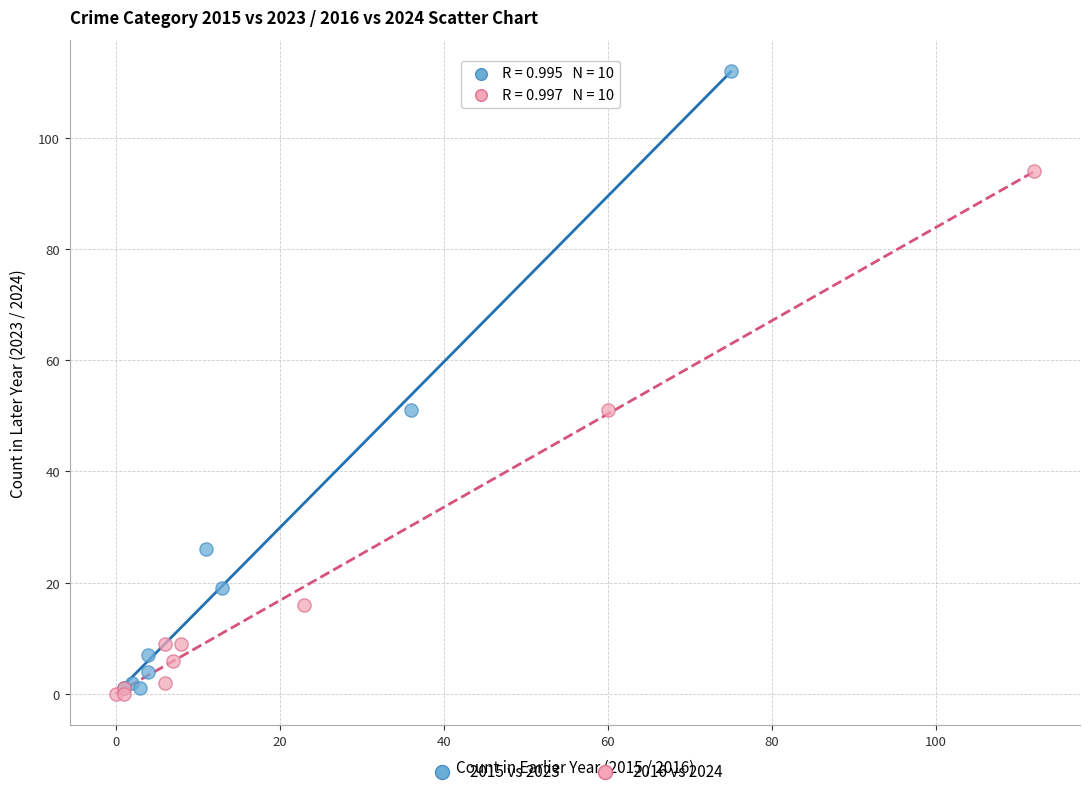

Which series has the largest Y range (max minus min)?

2015 vs 2023